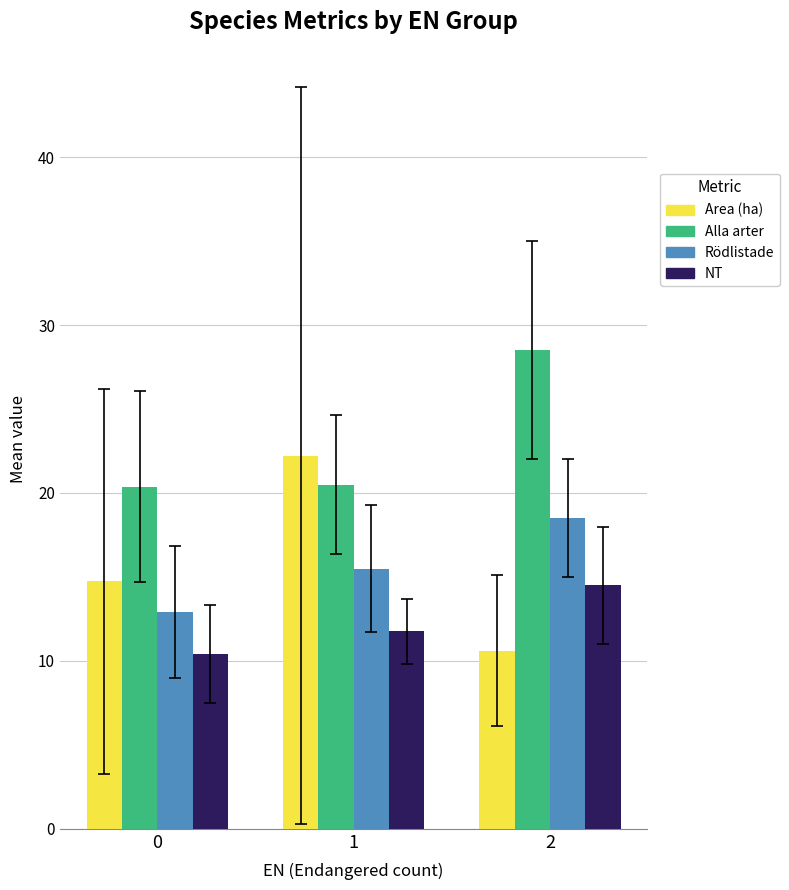

At which label does NT first exceed 11?

1